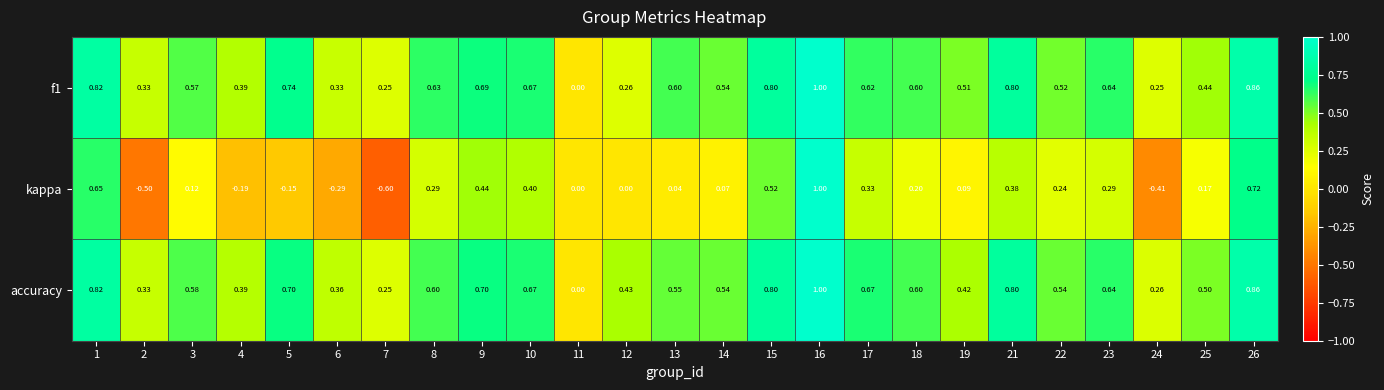

Which series changed the most between 8 and 19?

kappa